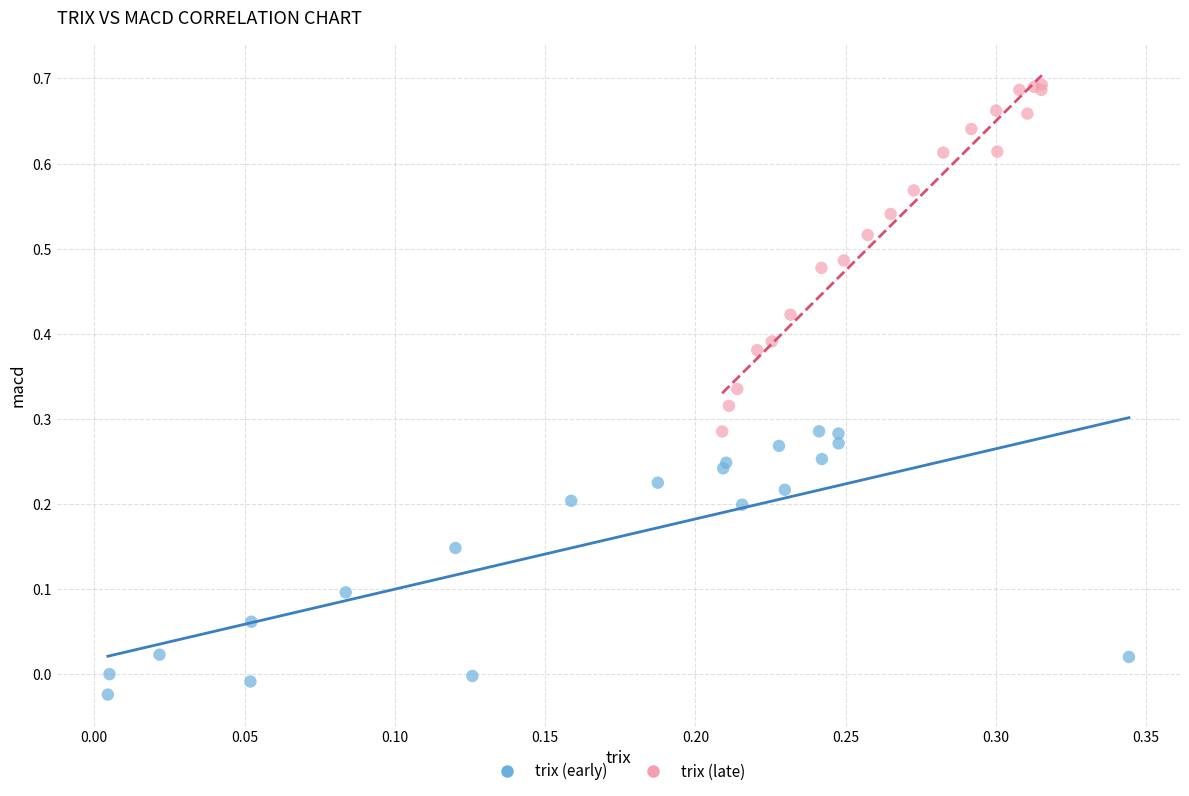

Which series has the largest Y range (max minus min)?

trix (late)